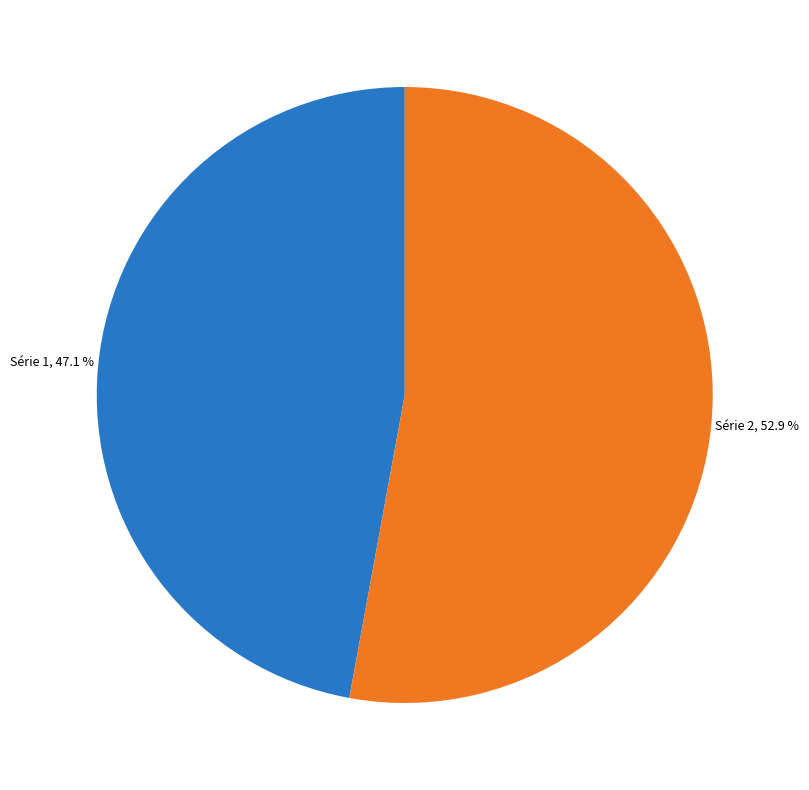

Is there any slice that represents more than half of the pie?

Yes